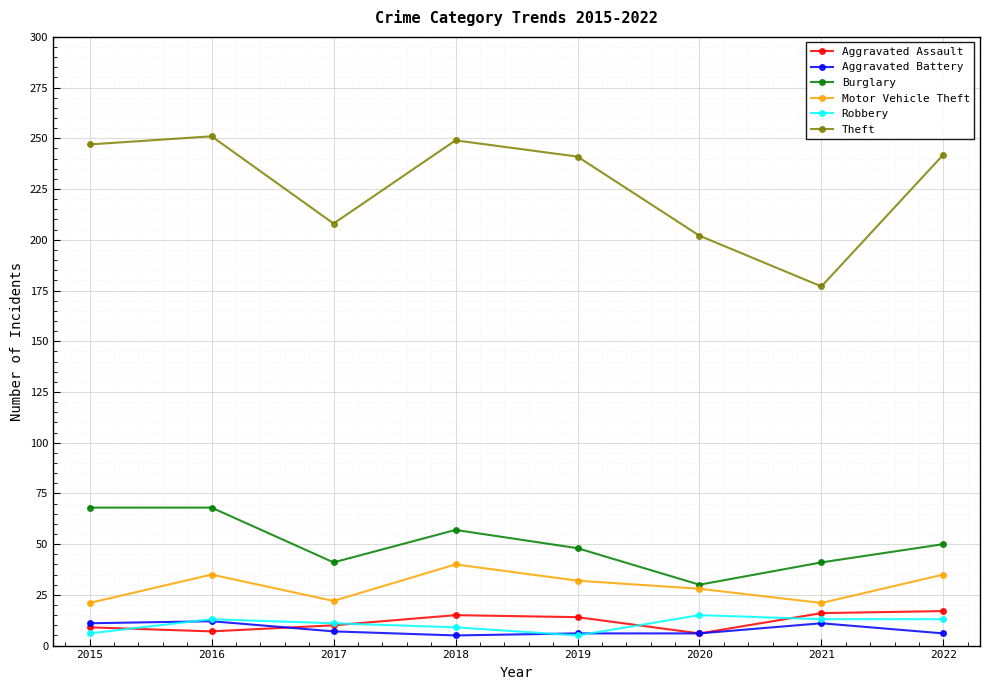

Read the Burglary value at 2020, to the nearest 10.

30